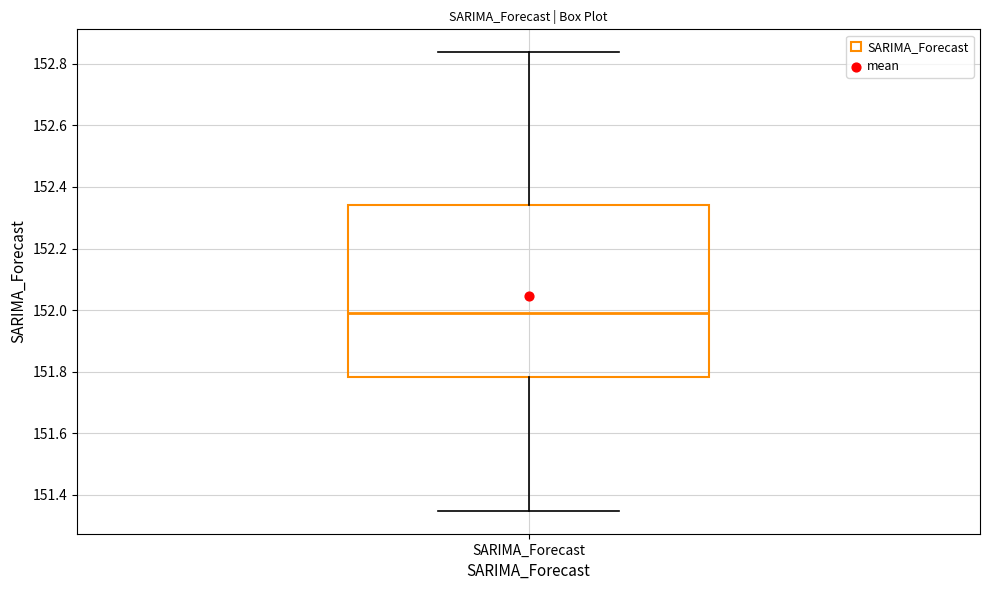

Read this box plot against the y-axis: the position of the median line, the range covered by the box, and the ends of both whiskers. The values are not printed on the chart, so give them approximately, as read against the axis.

median 152.00, box 151.78 to 152.34, whiskers 151.34 to 152.84